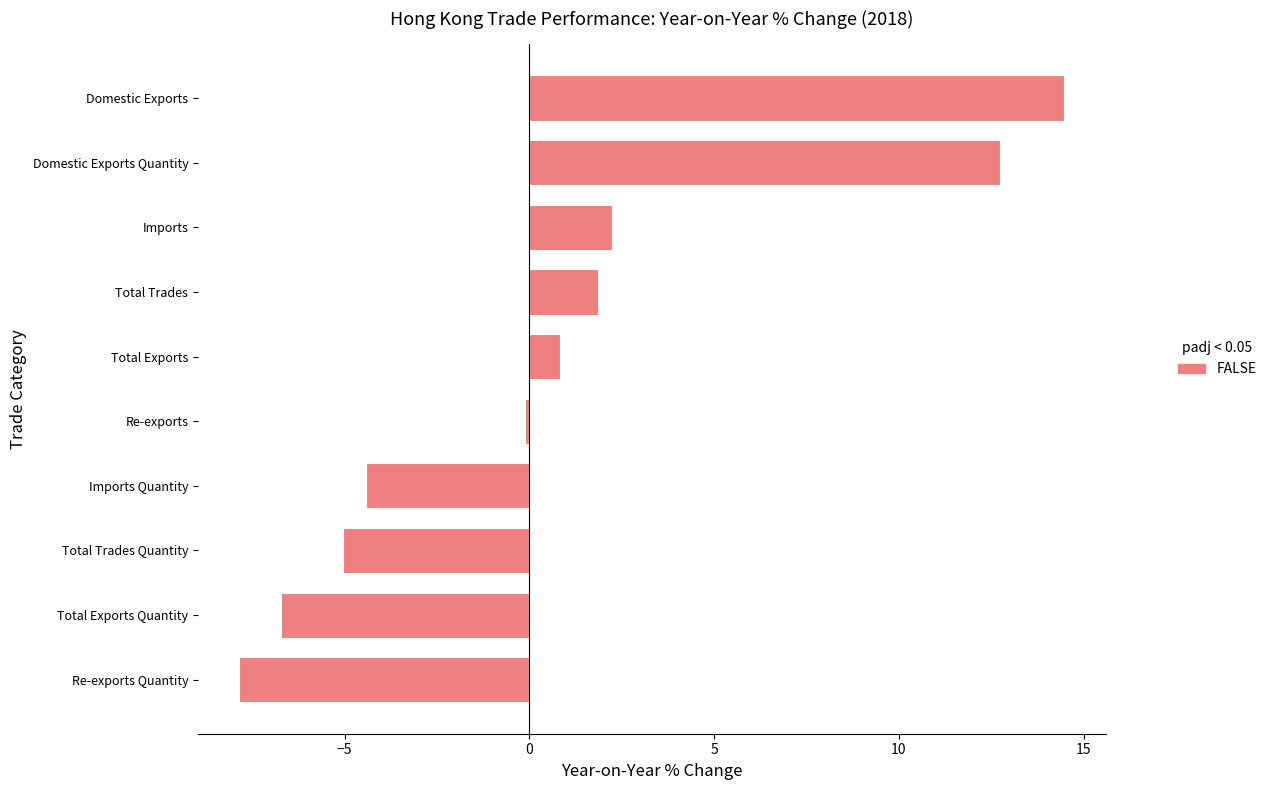

What is the change in value from Total Trades Quantity to Domestic Exports Quantity?

+17.8